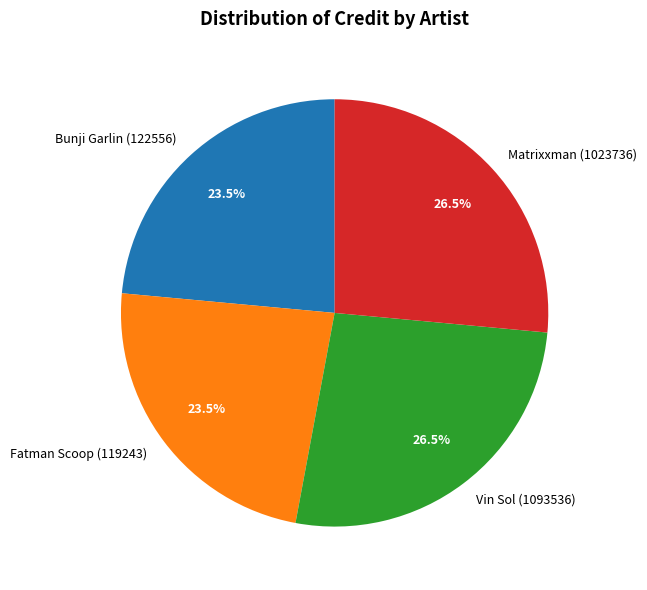

Is there any slice that represents more than half of the pie?

No